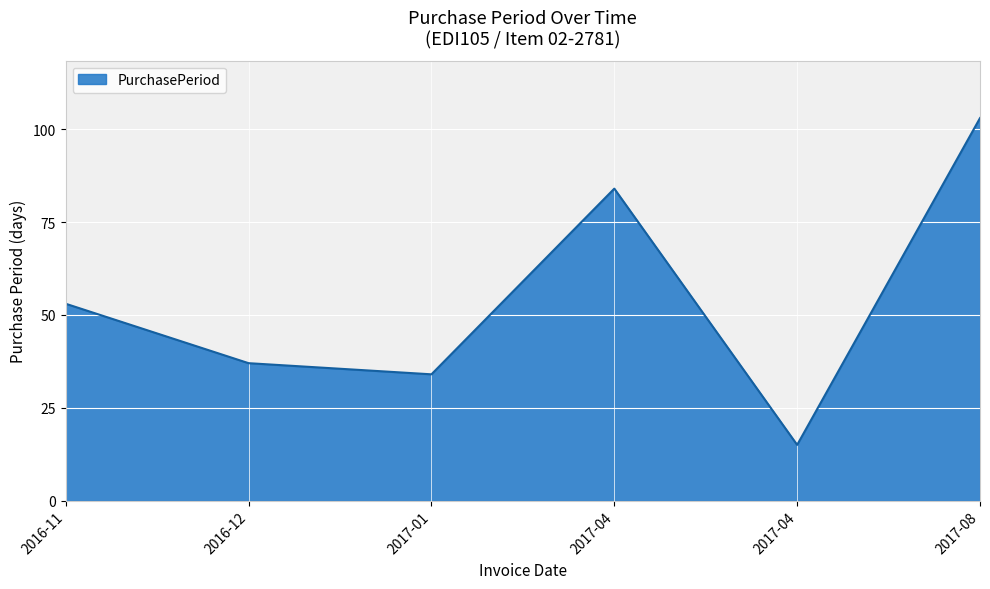

How many categories are shown in the chart?

6